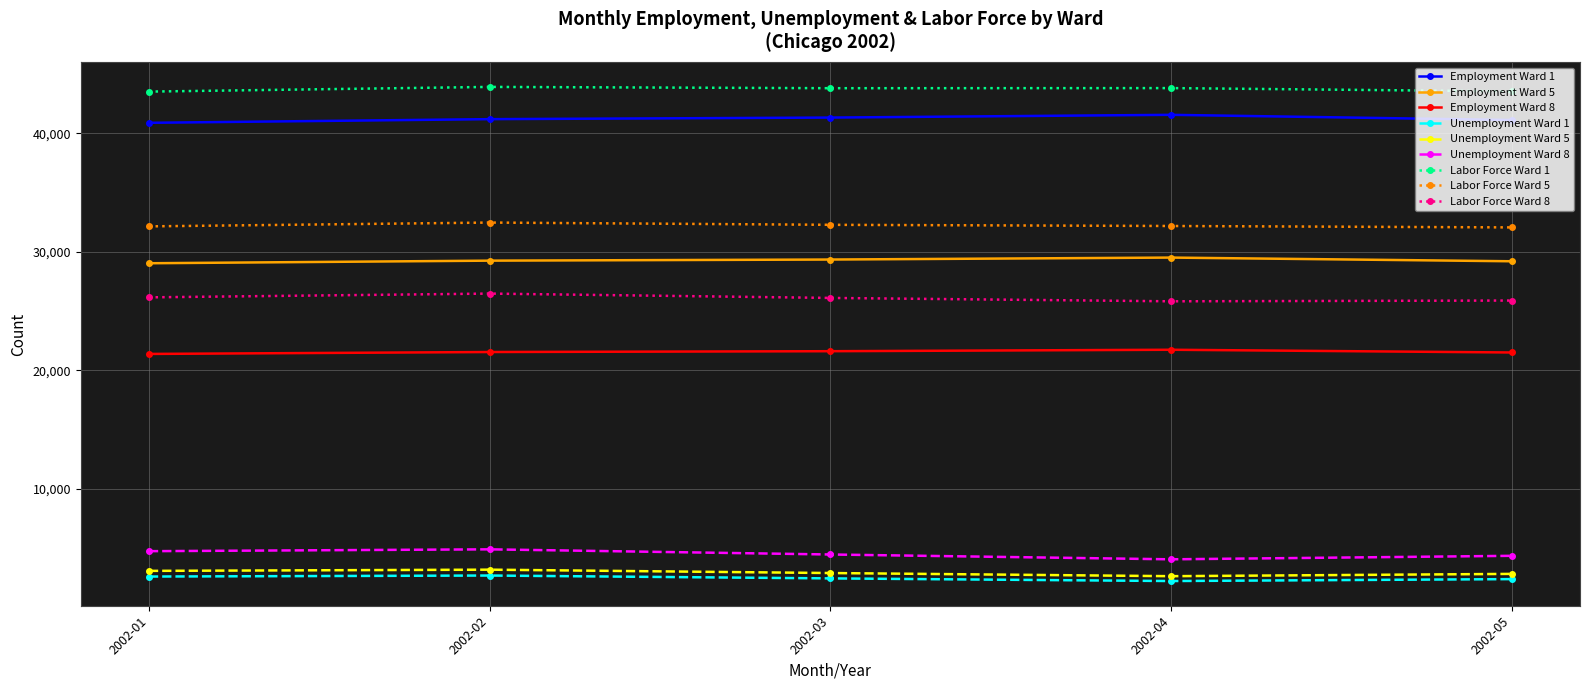

True or false: Employment Ward 5 and Employment Ward 8 intersect in this chart.

False